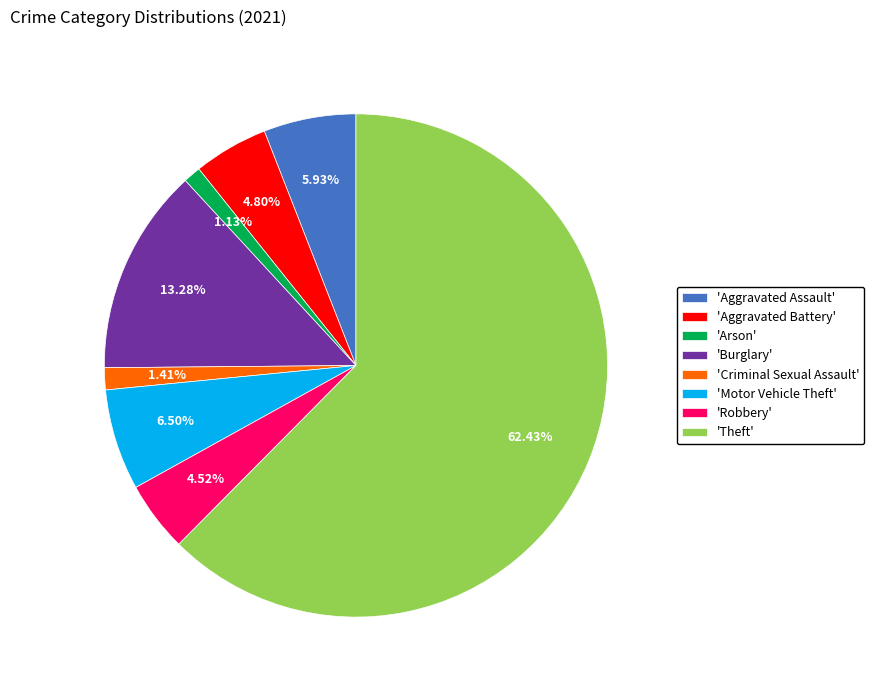

Does 'Theft' account for over 50% of the chart?

Yes